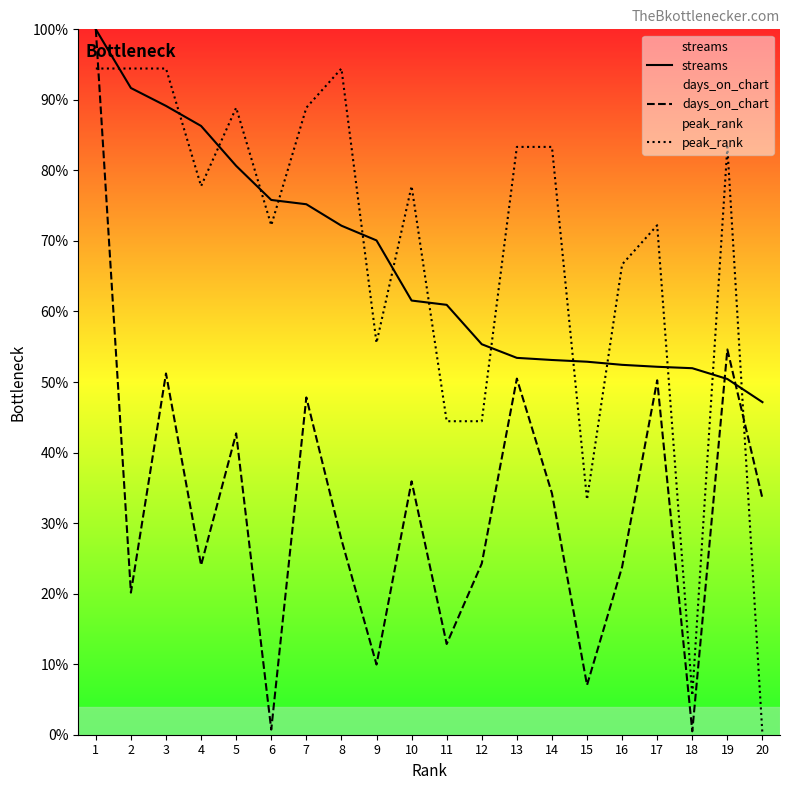

What is the difference between the highest and lowest values at 15?

0.5